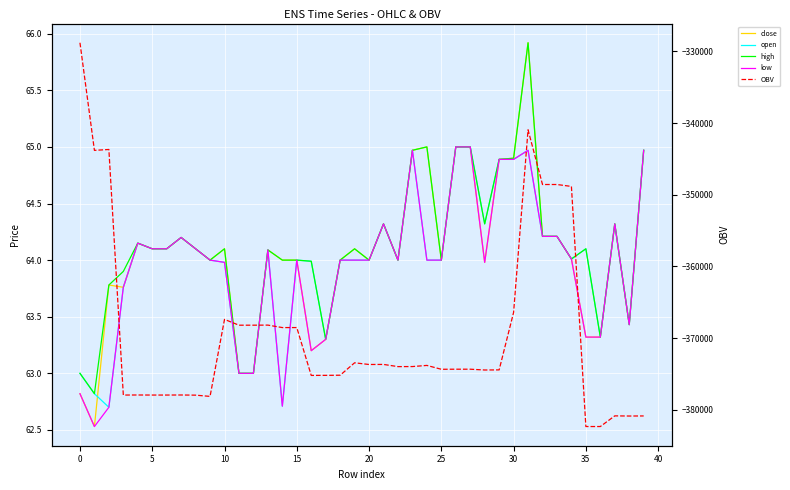

How many data points in OBV are less than -373967?

21